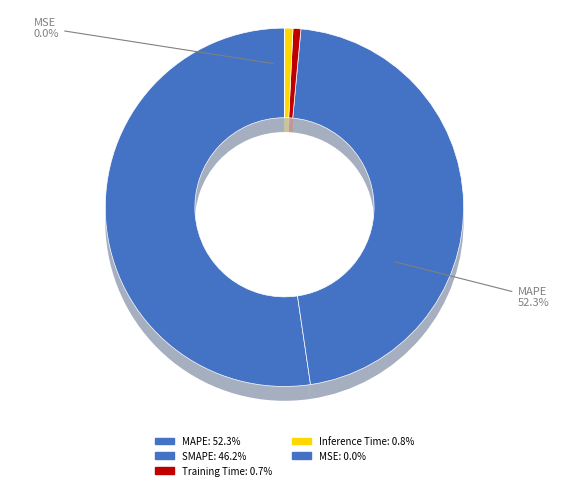

Rank the categories by value from lowest to highest.

MSE, Training Time, Inference Time, SMAPE, MAPE